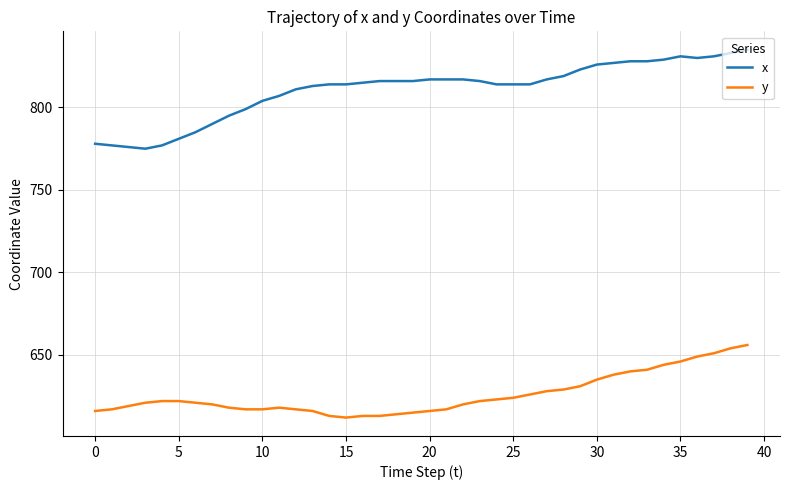

How many lines are shown in the chart?

2